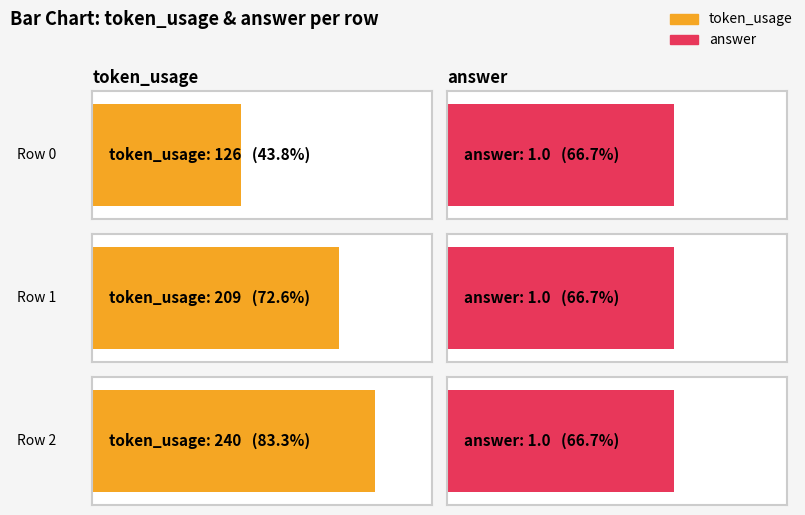

How many groups of bars are there?

3